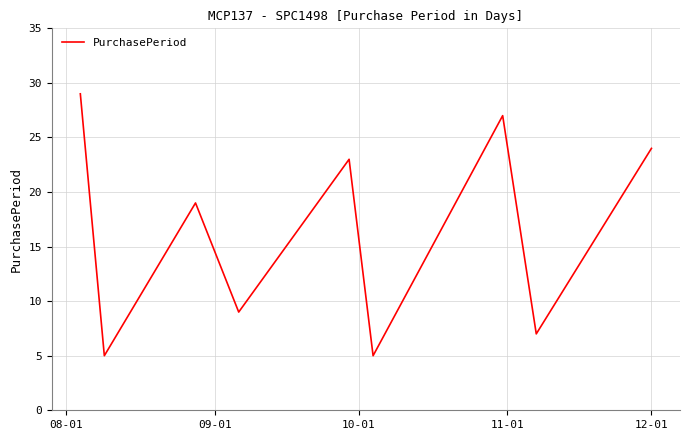

Reading left to right, transcribe all the data shown in this chart.

29	5	19	9	23	5	27	7	24